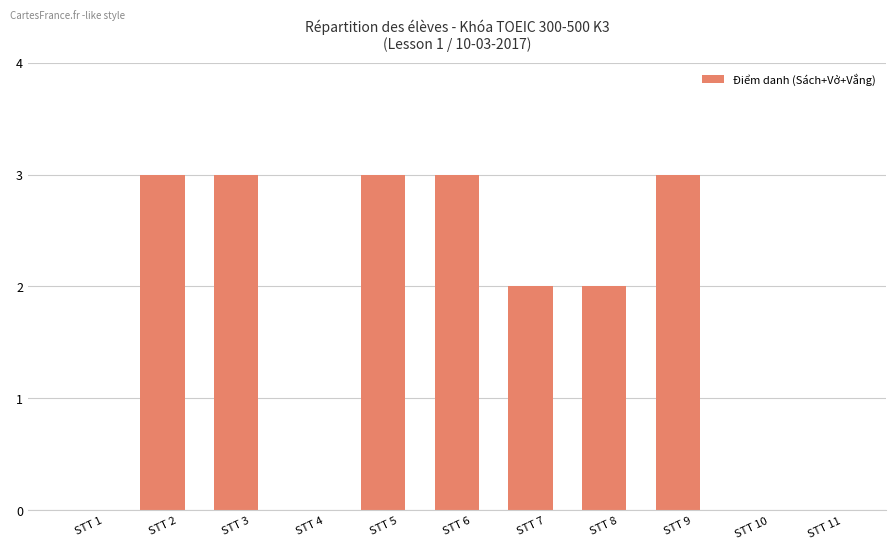

What is the average value?

2